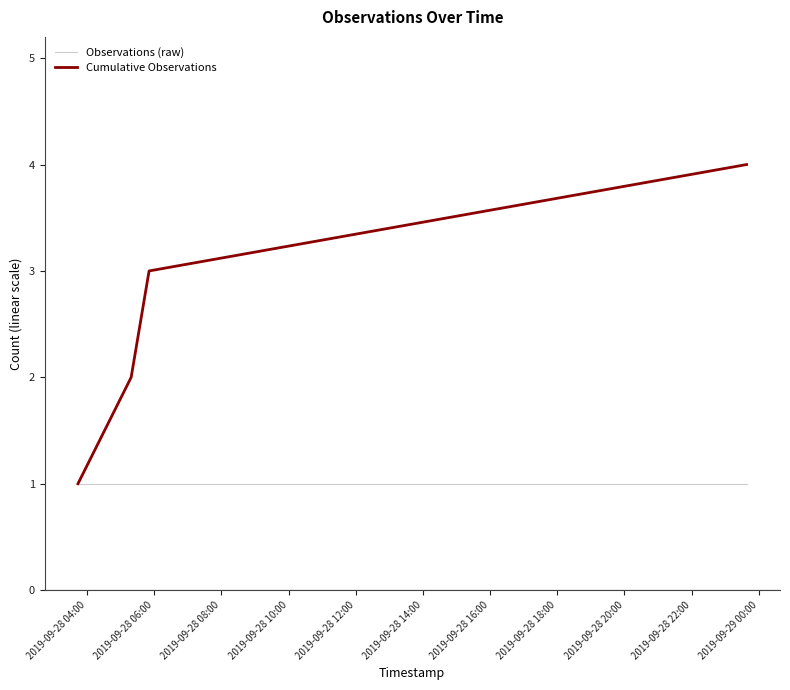

List the series in order of their peak value, highest first.

Cumulative Observations, Observations (raw)